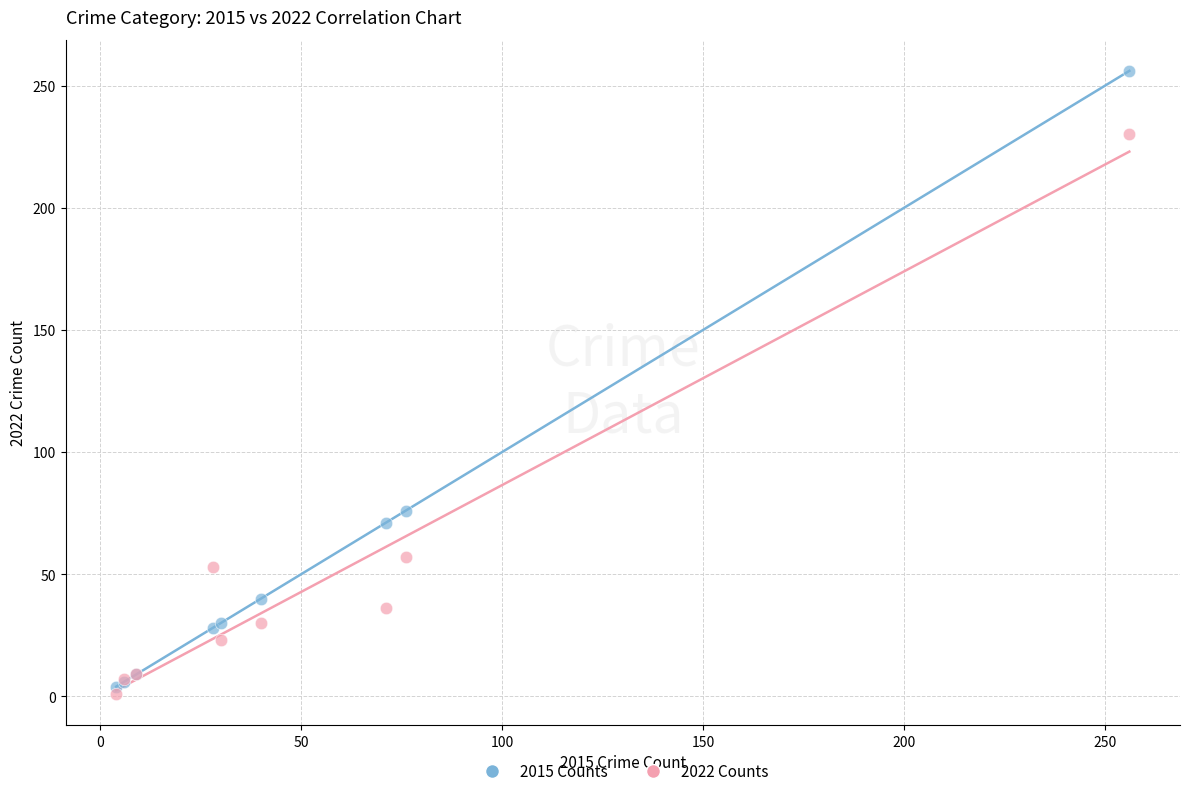

What are all the series names shown in the legend?

2015 Counts, 2022 Counts